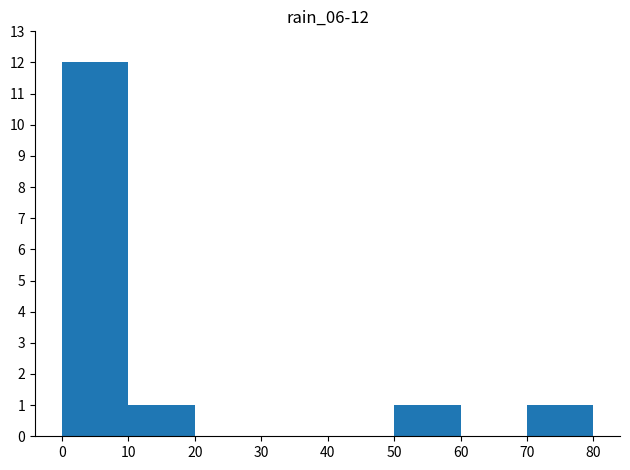

What is the sum of all values?

15